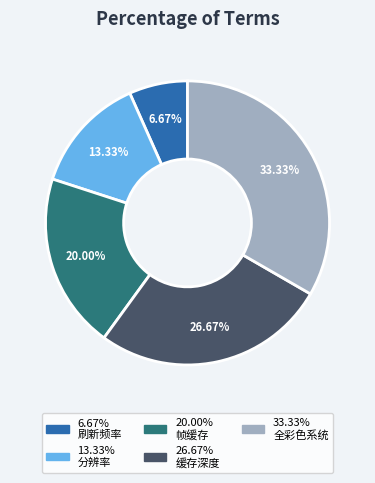

Does any single category account for the majority?

No